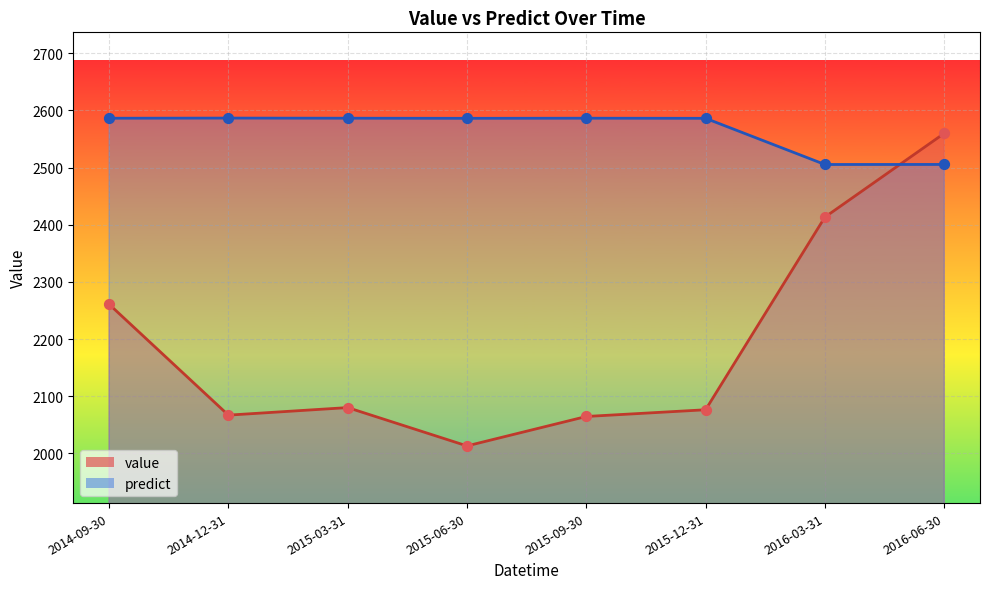

Which series has the largest total across all categories?

predict